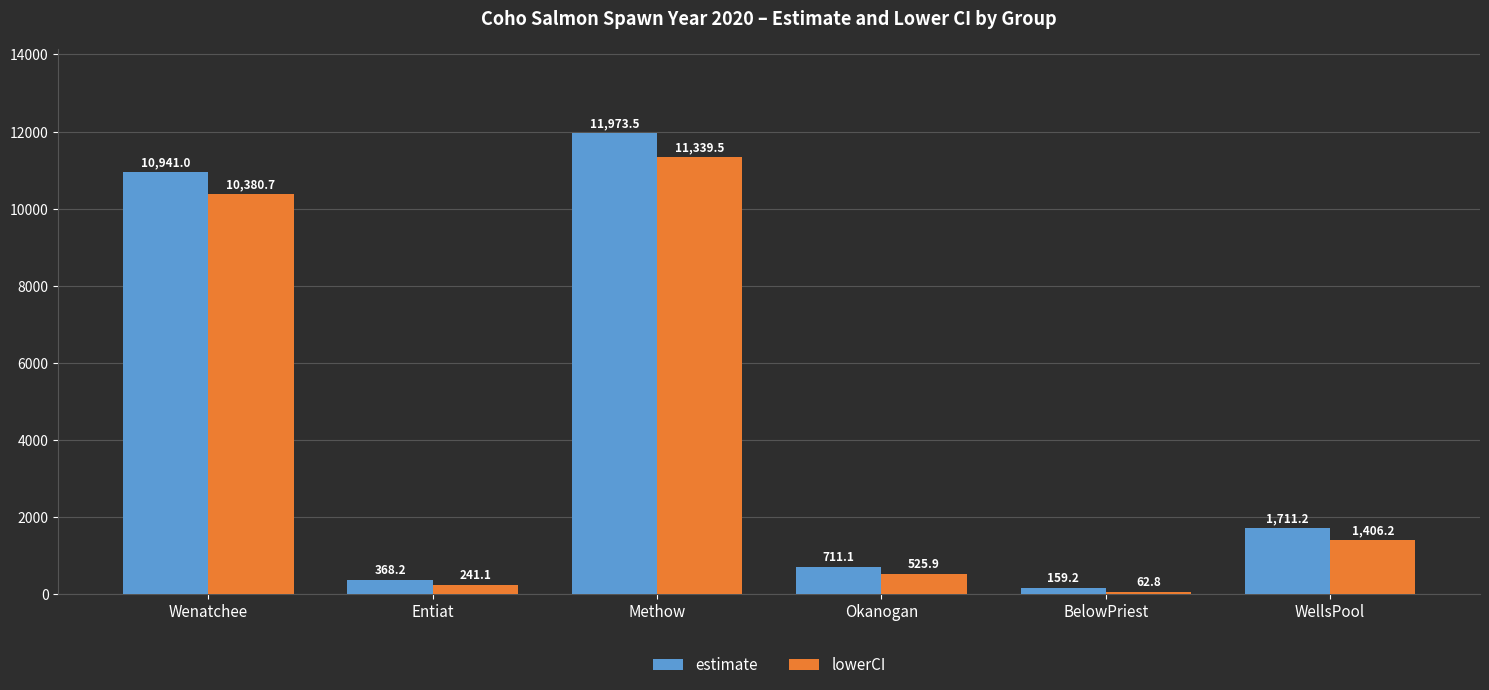

What is the minimum value for lowerCI?

62.8